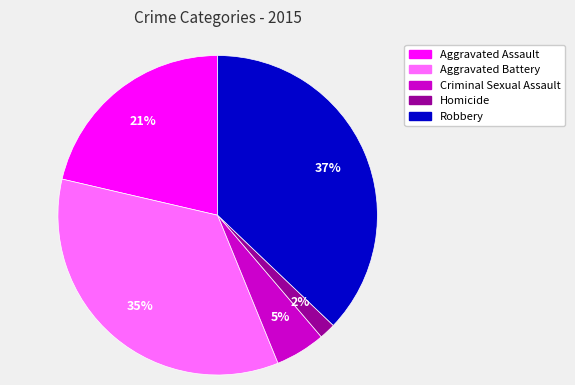

How many slices are in this pie chart?

5